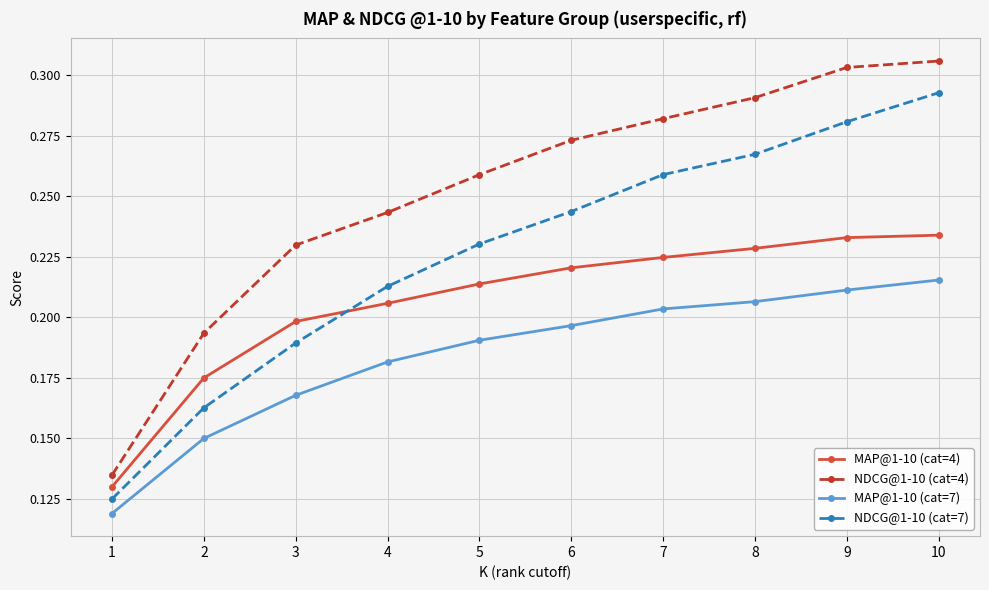

Which category has the highest value across all series?

10